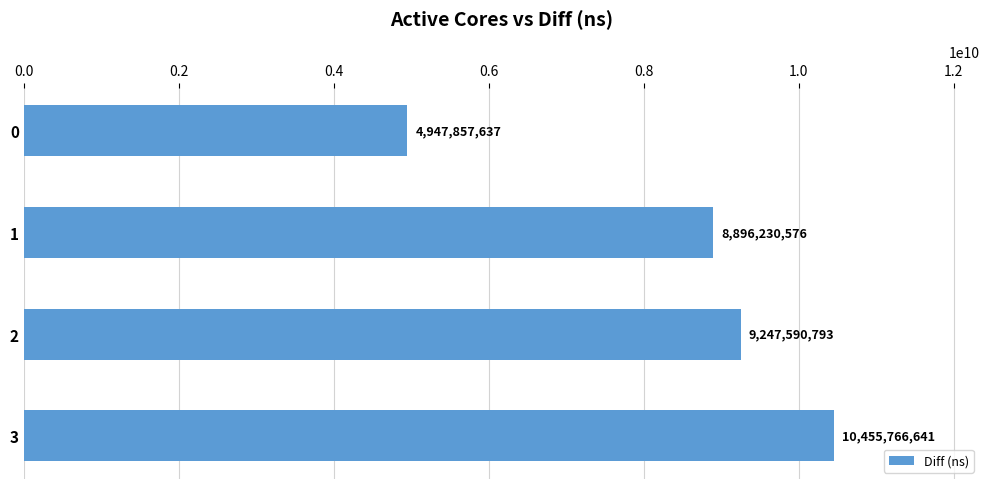

Reading top to bottom, list all the values displayed in this chart.

4947857637	8896230576	9247590793	10455766641